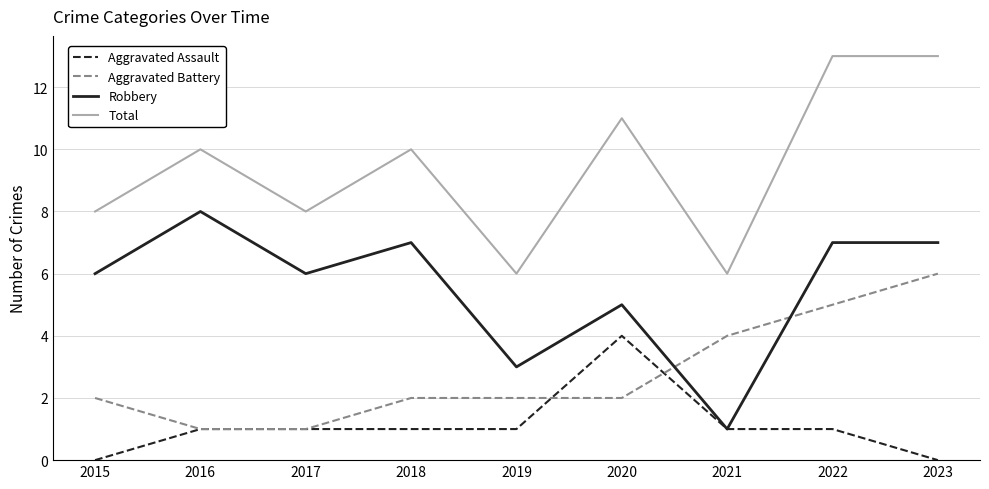

How many interior local valleys does the Robbery series have?

3